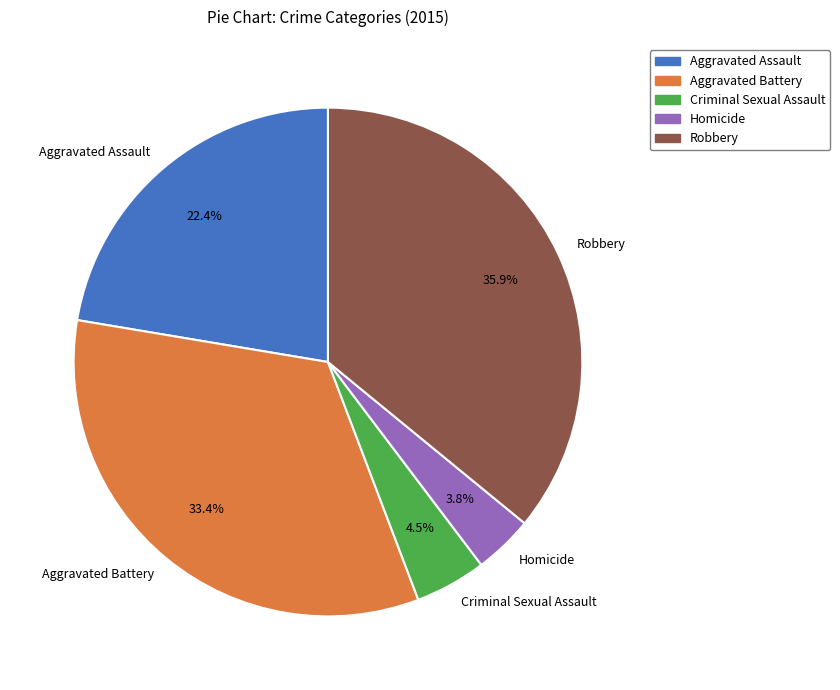

Which slice is the smallest?

Homicide